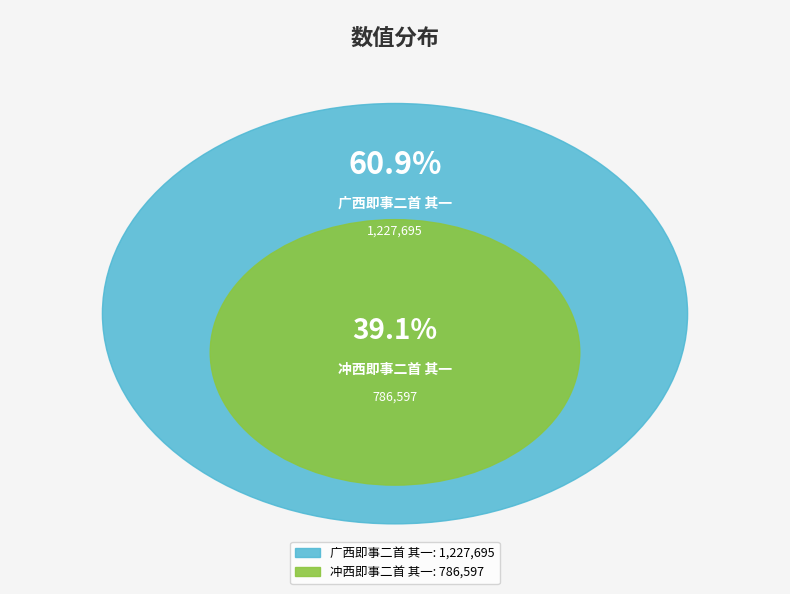

Is there a majority slice in this chart?

Yes